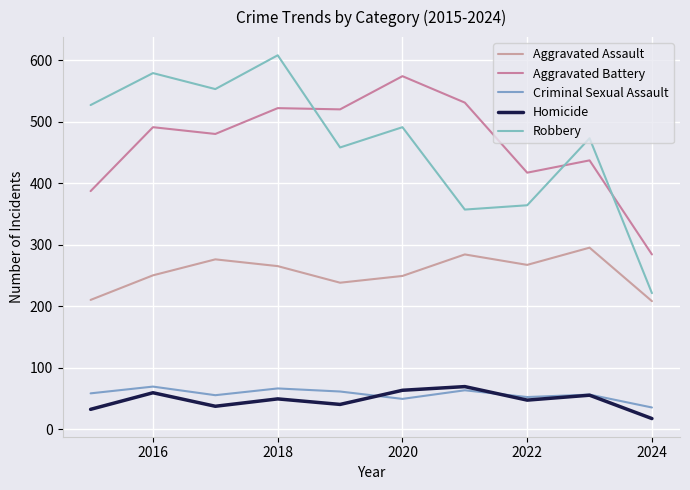

At which label is Homicide closest to 43?

2022